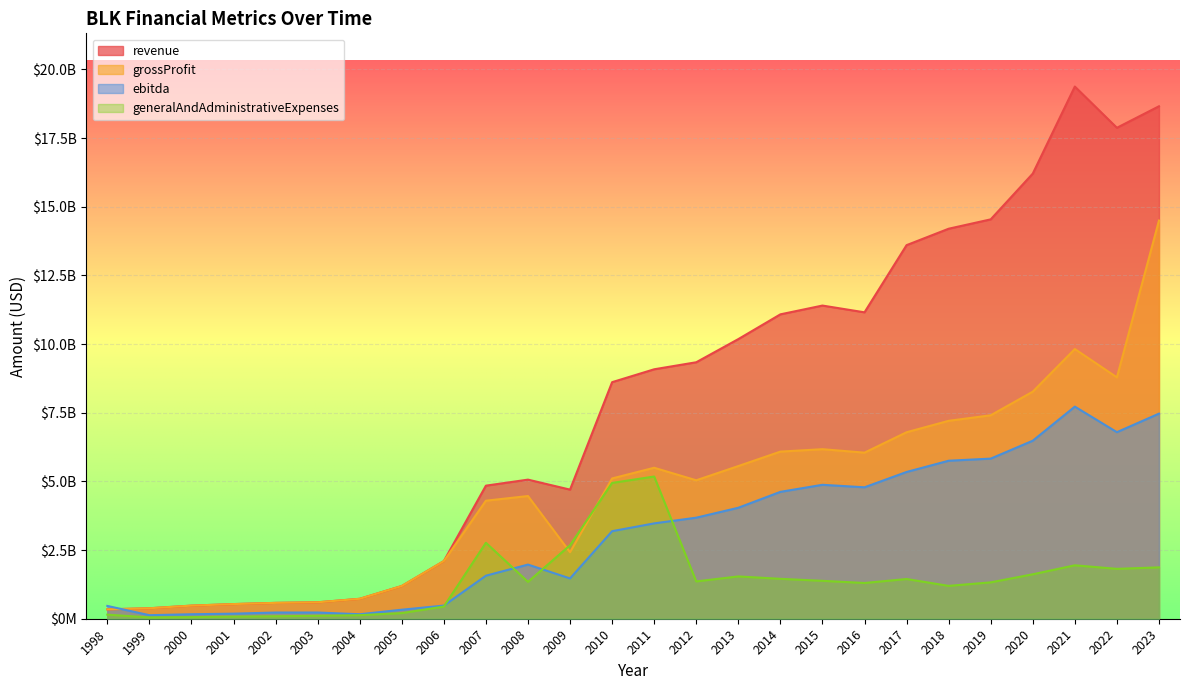

What is the spread (max minus min) of values at 2007?

3277701000